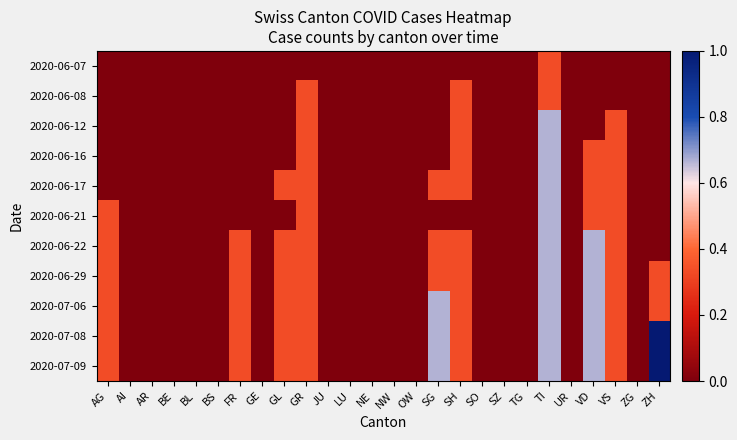

Reading left to right, transcribe all the data shown in this chart.

2020-06-07: AG=0.0	AI=0.0	AR=0.0	BE=0.0	BL=0.0	BS=0.0	FR=0.0	GE=0.0	GL=0.0	GR=0.0	JU=0.0	LU=0.0	NE=0.0	NW=0.0	OW=0.0	SG=0.0	SH=0.0	SO=0.0	SZ=0.0	TG=0.0	TI=0.3	UR=0.0	VD=0.0	VS=0.0	ZG=0.0	ZH=0.0
2020-06-08: AG=0.0	AI=0.0	AR=0.0	BE=0.0	BL=0.0	BS=0.0	FR=0.0	GE=0.0	GL=0.0	GR=0.3	JU=0.0	LU=0.0	NE=0.0	NW=0.0	OW=0.0	SG=0.0	SH=0.3	SO=0.0	SZ=0.0	TG=0.0	TI=0.3	UR=0.0	VD=0.0	VS=0.0	ZG=0.0	ZH=0.0
2020-06-12: AG=0.0	AI=0.0	AR=0.0	BE=0.0	BL=0.0	BS=0.0	FR=0.0	GE=0.0	GL=0.0	GR=0.3	JU=0.0	LU=0.0	NE=0.0	NW=0.0	OW=0.0	SG=0.0	SH=0.3	SO=0.0	SZ=0.0	TG=0.0	TI=0.7	UR=0.0	VD=0.0	VS=0.3	ZG=0.0	ZH=0.0
2020-06-16: AG=0.0	AI=0.0	AR=0.0	BE=0.0	BL=0.0	BS=0.0	FR=0.0	GE=0.0	GL=0.0	GR=0.3	JU=0.0	LU=0.0	NE=0.0	NW=0.0	OW=0.0	SG=0.0	SH=0.3	SO=0.0	SZ=0.0	TG=0.0	TI=0.7	UR=0.0	VD=0.3	VS=0.3	ZG=0.0	ZH=0.0
2020-06-17: AG=0.0	AI=0.0	AR=0.0	BE=0.0	BL=0.0	BS=0.0	FR=0.0	GE=0.0	GL=0.3	GR=0.3	JU=0.0	LU=0.0	NE=0.0	NW=0.0	OW=0.0	SG=0.3	SH=0.3	SO=0.0	SZ=0.0	TG=0.0	TI=0.7	UR=0.0	VD=0.3	VS=0.3	ZG=0.0	ZH=0.0
2020-06-21: AG=0.3	AI=0.0	AR=0.0	BE=0.0	BL=0.0	BS=0.0	FR=0.0	GE=0.0	GL=0.0	GR=0.3	JU=0.0	LU=0.0	NE=0.0	NW=0.0	OW=0.0	SG=0.0	SH=0.0	SO=0.0	SZ=0.0	TG=0.0	TI=0.7	UR=0.0	VD=0.3	VS=0.3	ZG=0.0	ZH=0.0
2020-06-22: AG=0.3	AI=0.0	AR=0.0	BE=0.0	BL=0.0	BS=0.0	FR=0.3	GE=0.0	GL=0.3	GR=0.3	JU=0.0	LU=0.0	NE=0.0	NW=0.0	OW=0.0	SG=0.3	SH=0.3	SO=0.0	SZ=0.0	TG=0.0	TI=0.7	UR=0.0	VD=0.7	VS=0.3	ZG=0.0	ZH=0.0
2020-06-29: AG=0.3	AI=0.0	AR=0.0	BE=0.0	BL=0.0	BS=0.0	FR=0.3	GE=0.0	GL=0.3	GR=0.3	JU=0.0	LU=0.0	NE=0.0	NW=0.0	OW=0.0	SG=0.3	SH=0.3	SO=0.0	SZ=0.0	TG=0.0	TI=0.7	UR=0.0	VD=0.7	VS=0.3	ZG=0.0	ZH=0.3
2020-07-06: AG=0.3	AI=0.0	AR=0.0	BE=0.0	BL=0.0	BS=0.0	FR=0.3	GE=0.0	GL=0.3	GR=0.3	JU=0.0	LU=0.0	NE=0.0	NW=0.0	OW=0.0	SG=0.7	SH=0.3	SO=0.0	SZ=0.0	TG=0.0	TI=0.7	UR=0.0	VD=0.7	VS=0.3	ZG=0.0	ZH=0.3
2020-07-08: AG=0.3	AI=0.0	AR=0.0	BE=0.0	BL=0.0	BS=0.0	FR=0.3	GE=0.0	GL=0.3	GR=0.3	JU=0.0	LU=0.0	NE=0.0	NW=0.0	OW=0.0	SG=0.7	SH=0.3	SO=0.0	SZ=0.0	TG=0.0	TI=0.7	UR=0.0	VD=0.7	VS=0.3	ZG=0.0	ZH=1.0
2020-07-09: AG=0.3	AI=0.0	AR=0.0	BE=0.0	BL=0.0	BS=0.0	FR=0.3	GE=0.0	GL=0.3	GR=0.3	JU=0.0	LU=0.0	NE=0.0	NW=0.0	OW=0.0	SG=0.7	SH=0.3	SO=0.0	SZ=0.0	TG=0.0	TI=0.7	UR=0.0	VD=0.7	VS=0.3	ZG=0.0	ZH=1.0